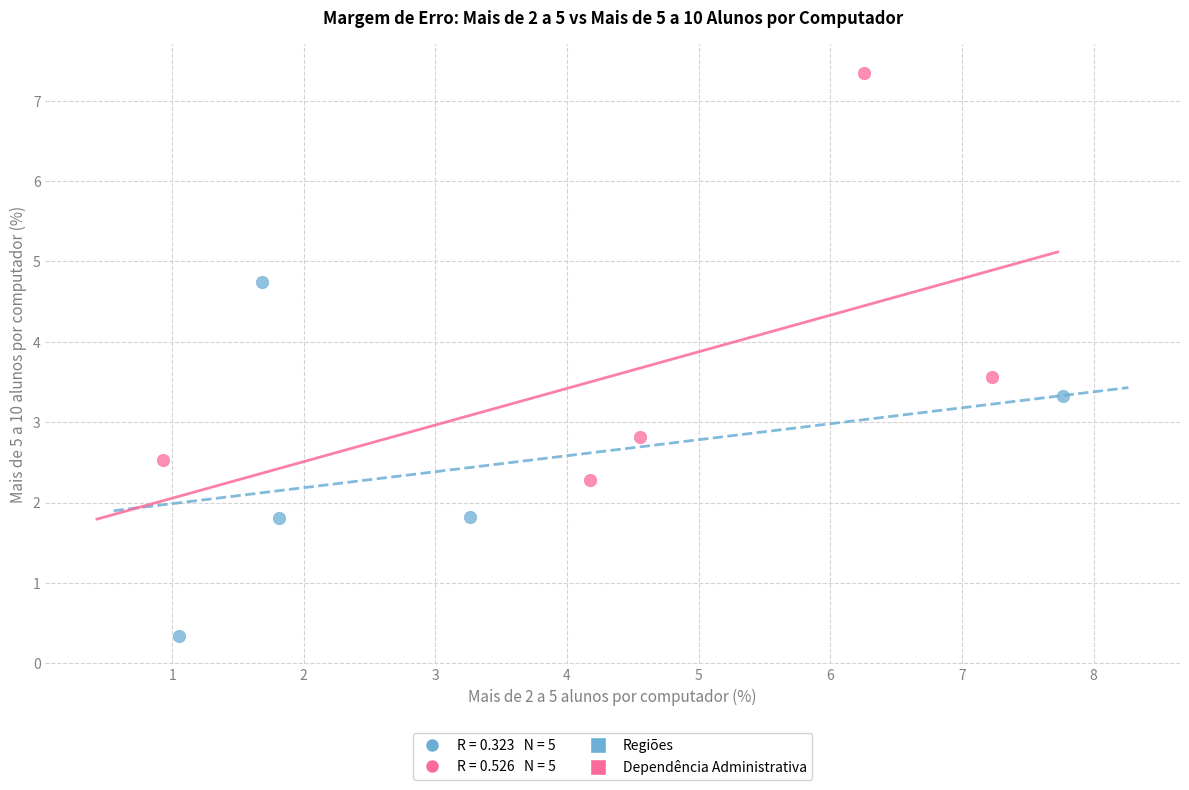

Which series reaches the minimum Y coordinate?

Regiões